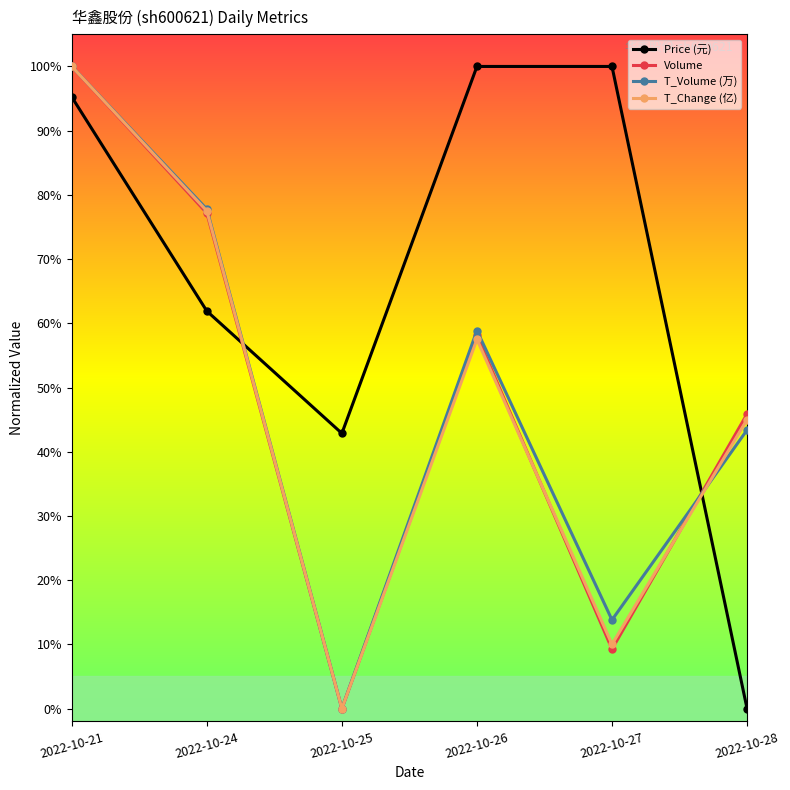

Reading right to left, transcribe all the data shown in this chart.

Price (元): 0.0	1.0	1.0	0.4	0.6	1.0
Volume: 0.5	0.1	0.6	0.0	0.8	1.0
T_Volume (万): 0.4	0.1	0.6	0.0	0.8	1.0
T_Change (亿): 0.4	0.1	0.6	0.0	0.8	1.0